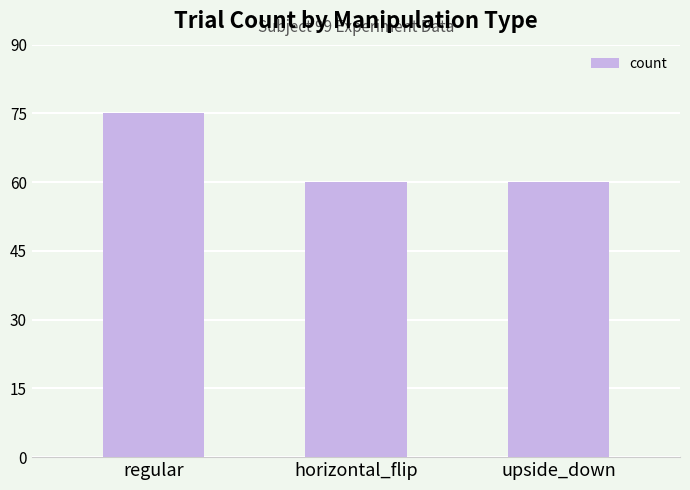

What is the approximate value at regular?

75